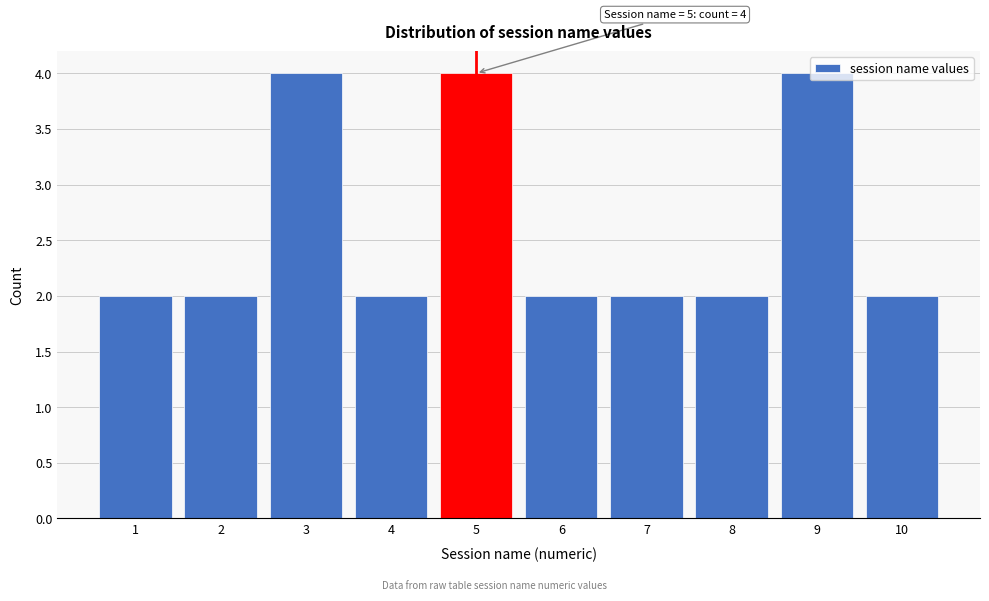

What is the value of the 5th bar from the left?

4